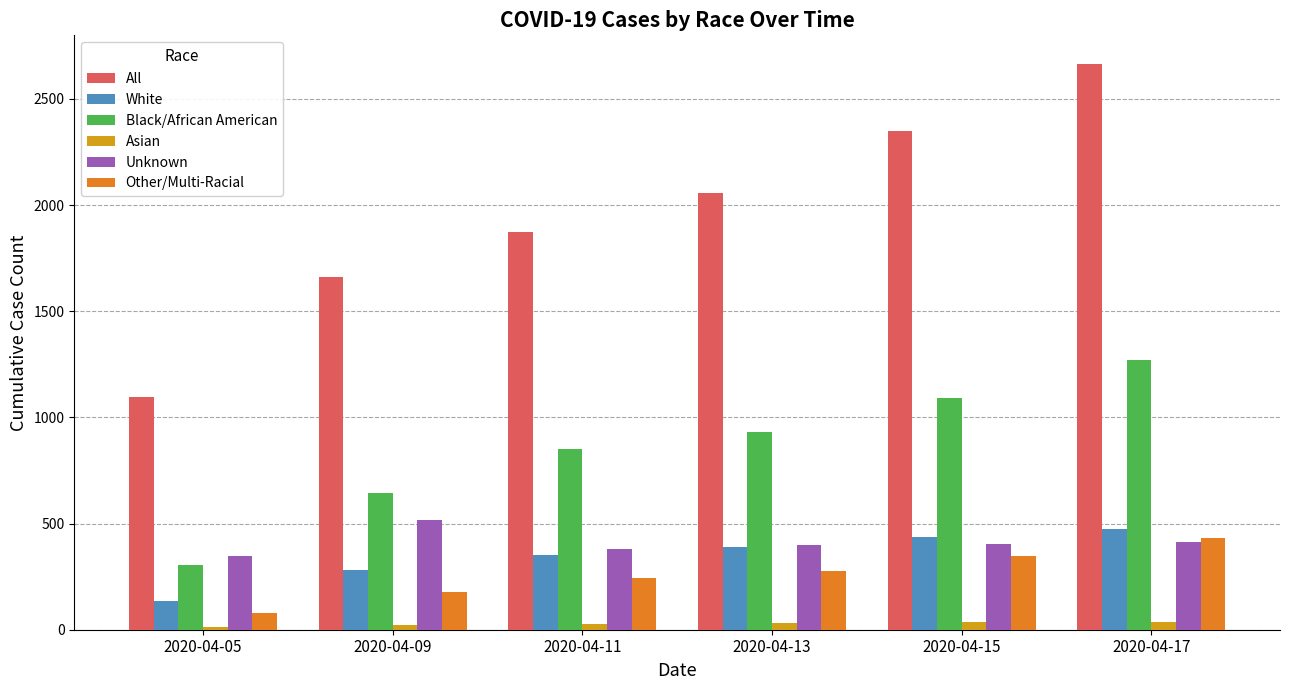

How many data points in Other/Multi-Racial are less than 275?

3